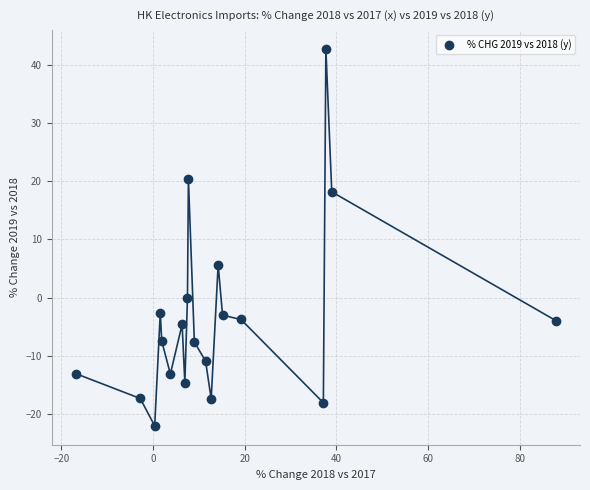

What is the range of Y values (max minus min)?

64.7